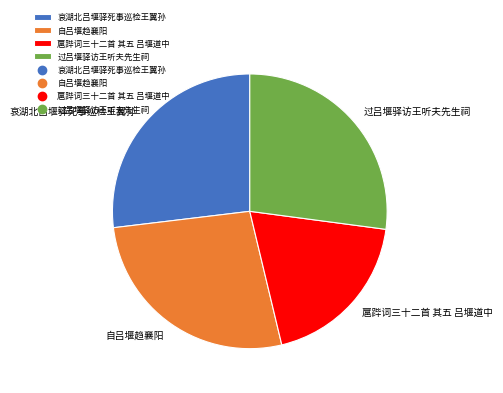

Which slice is the smallest?

扈跸词三十二首 其五 吕堰道中